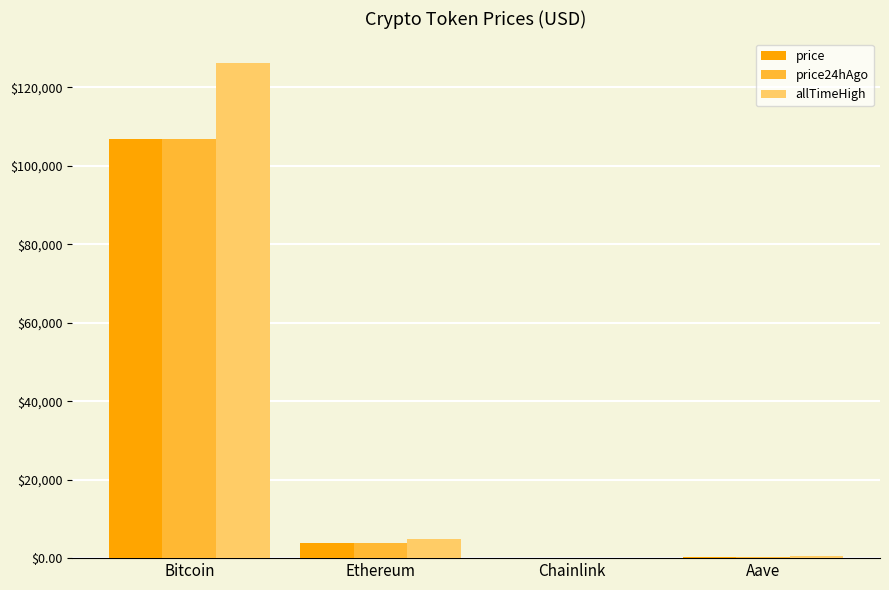

Between Bitcoin and Ethereum, which series saw the biggest shift?

allTimeHigh